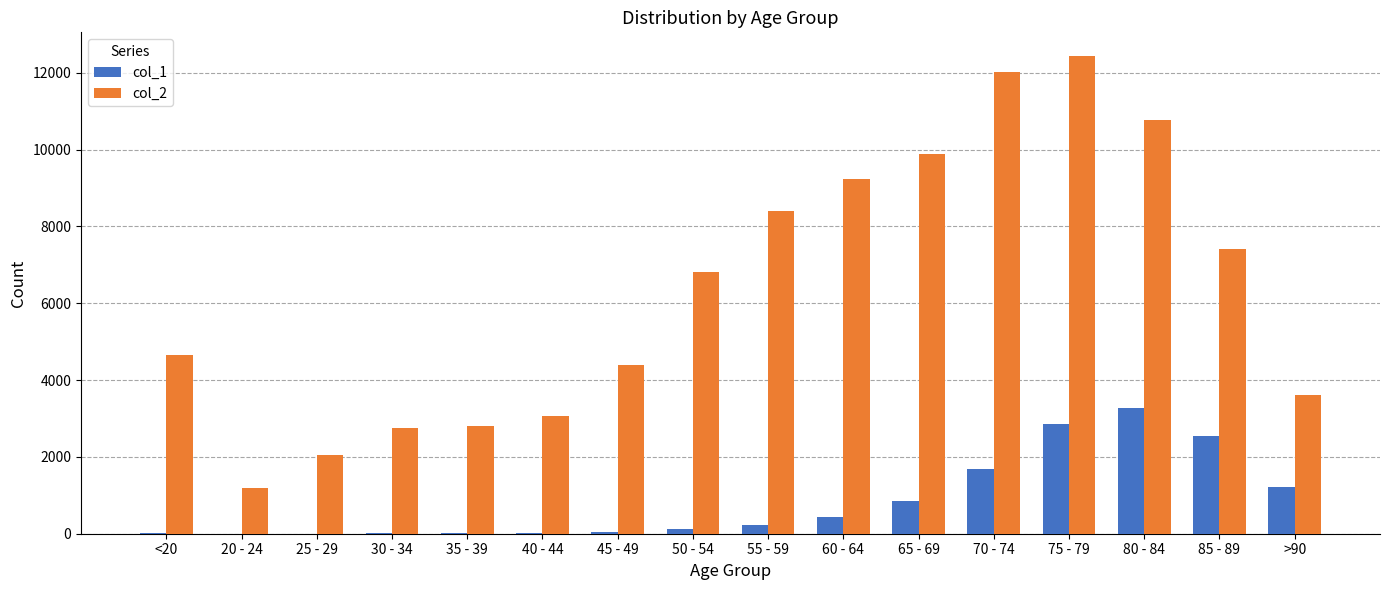

Which category has the highest value in the col_2 series?

75 - 79